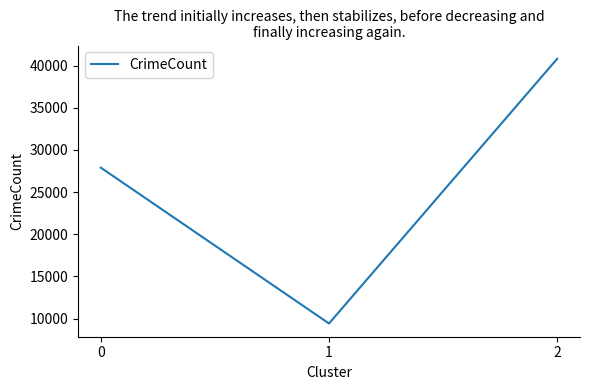

Reading left to right, what are all the values shown in this chart?

0=27889	1=9409	2=40804